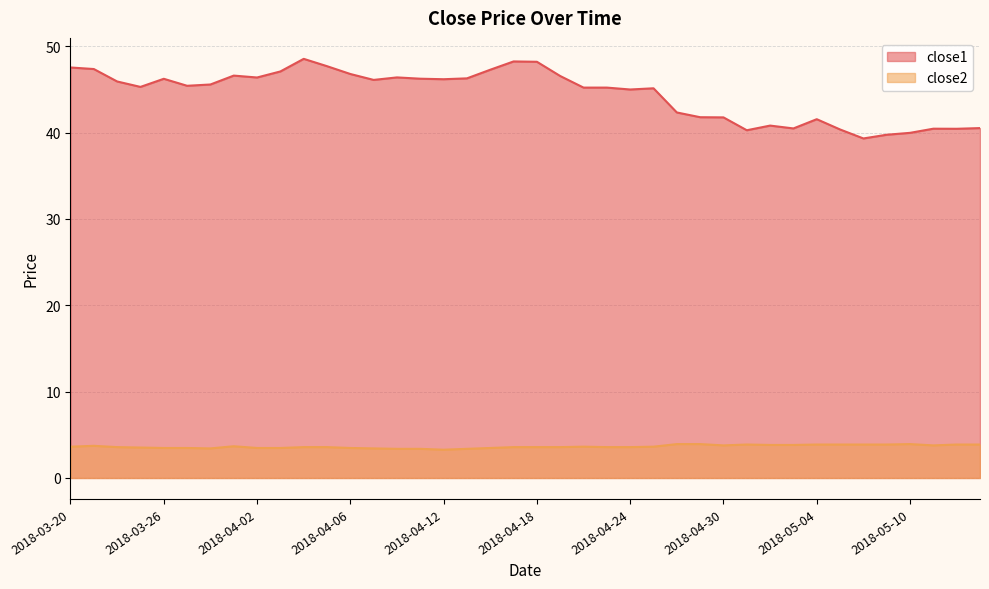

The close1 series shows 18.5 at 2018-04-13. True or false?

False